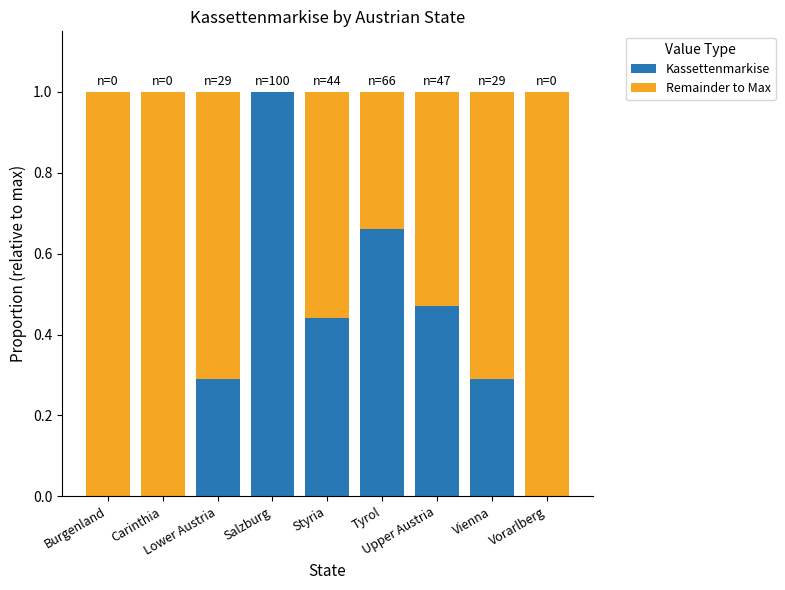

What is the highest value of the Kassettenmarkise series?

1.0